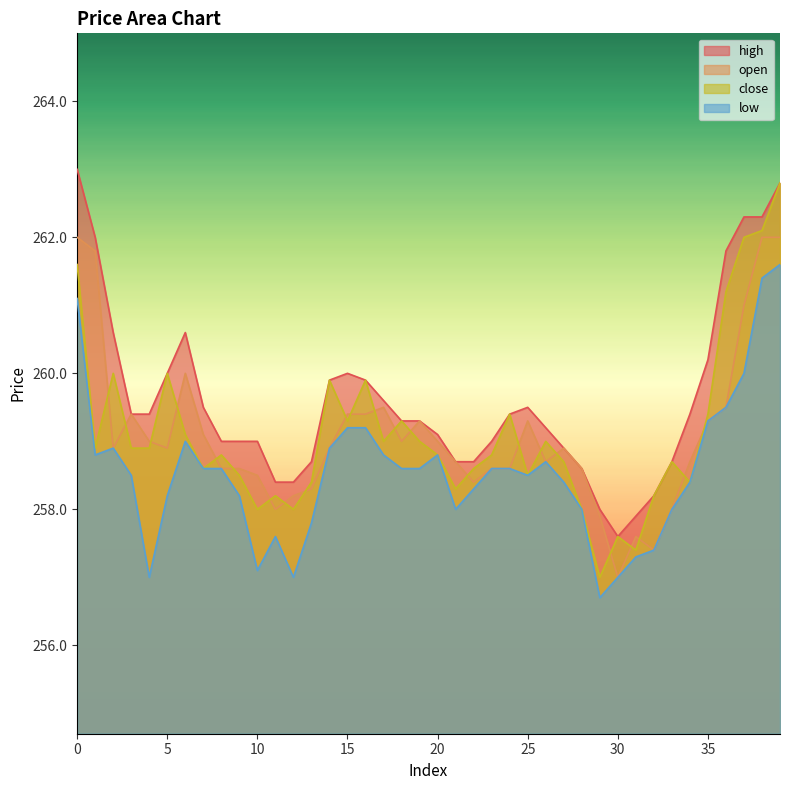

True or false: high and close intersect in this chart.

False